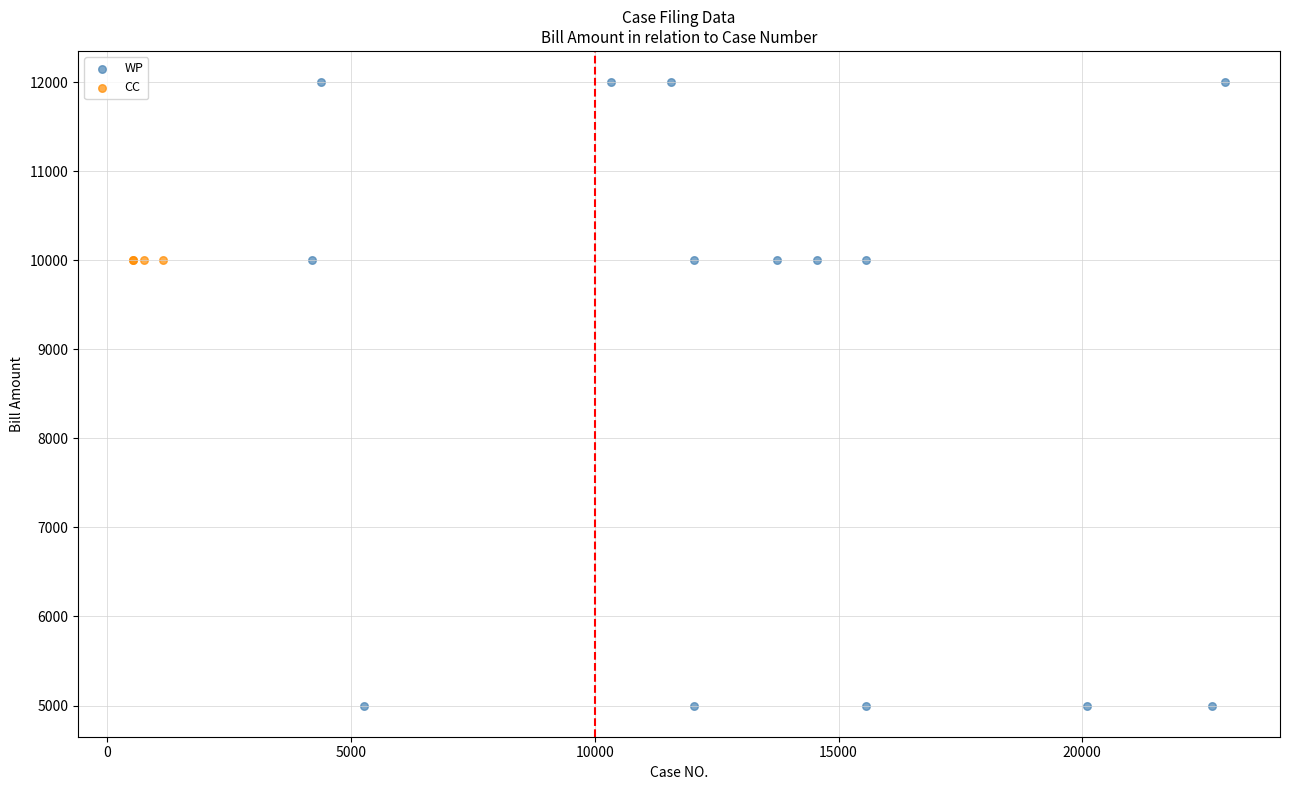

Which series contains the highest Y value?

WP